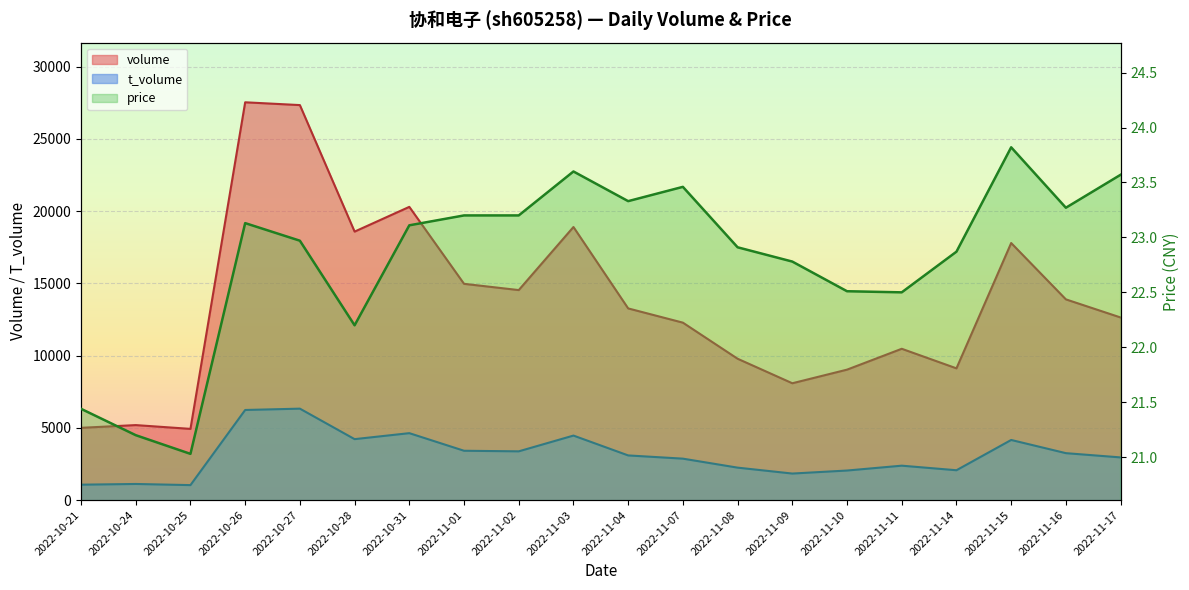

At how many categories does at least one series exceed 21052?

2